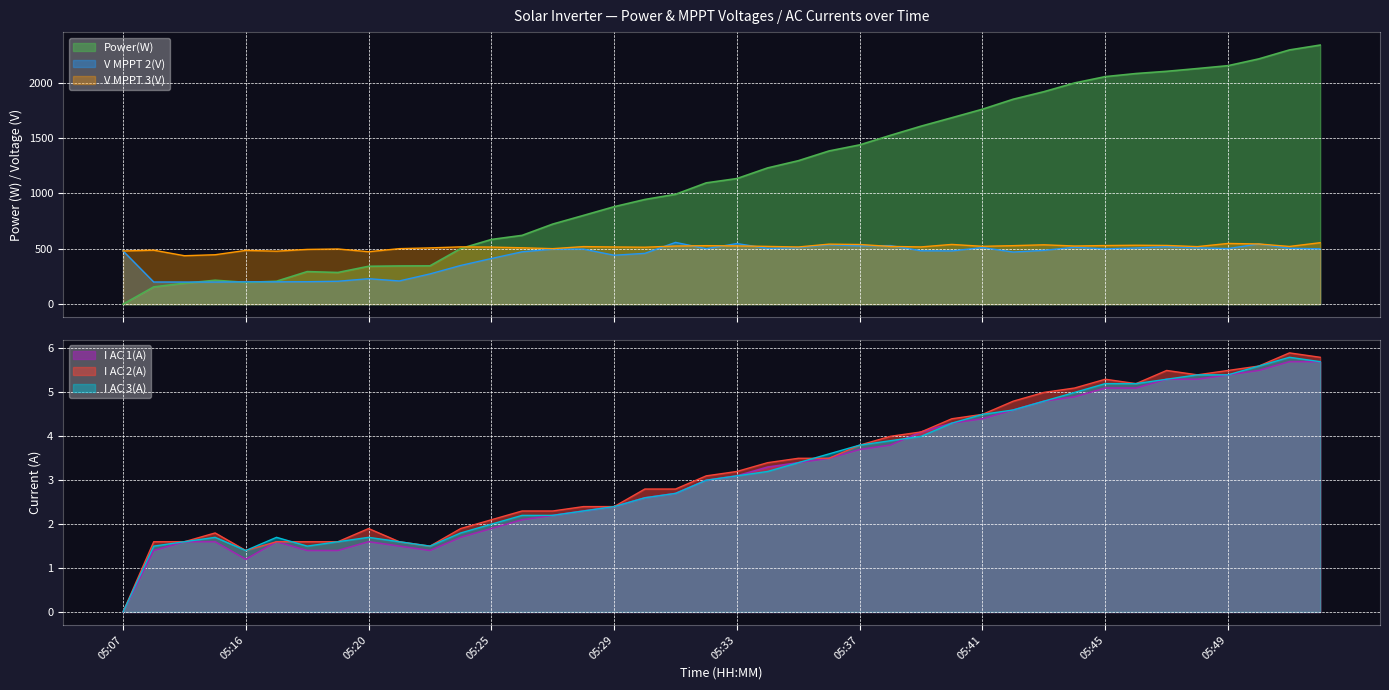

What is the value of the I AC 1(A) point at the 28th from the left?

4.3